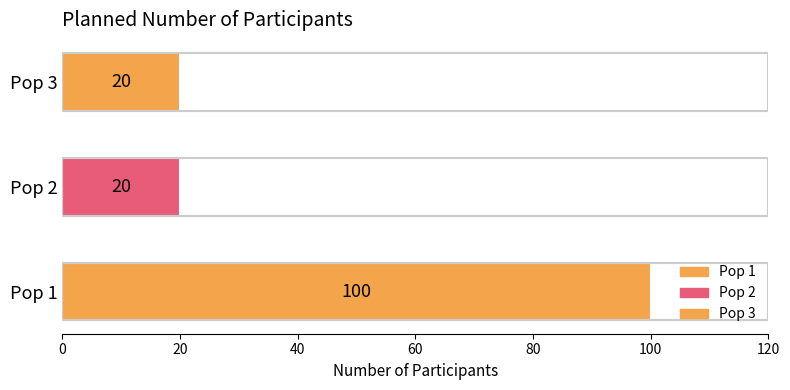

What is the difference between the maximum and minimum values?

80